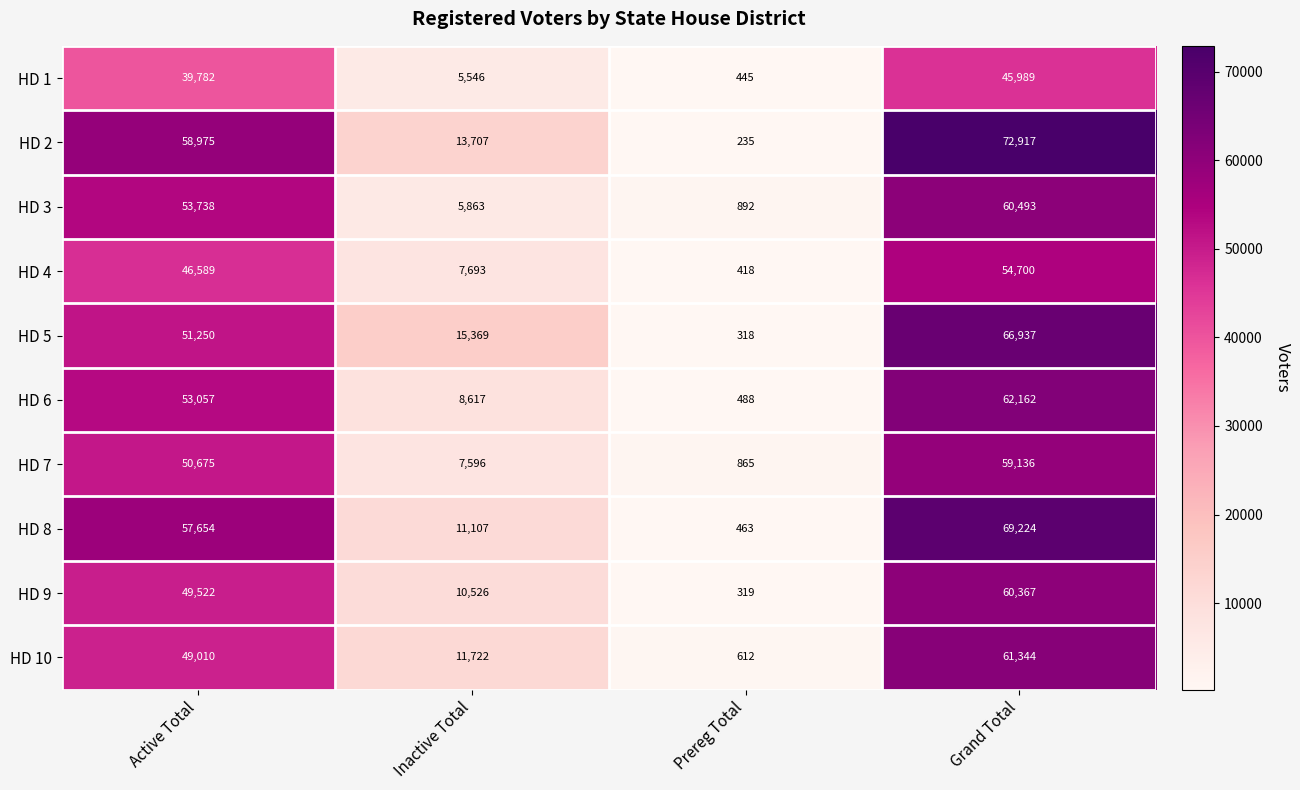

Rank the series at Active Total from highest to lowest value.

HD 2, HD 8, HD 3, HD 6, HD 5, HD 7, HD 9, HD 10, HD 4, HD 1